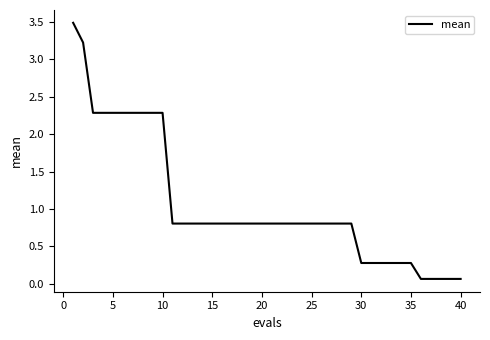

What is the difference between the maximum and minimum values?

3.4